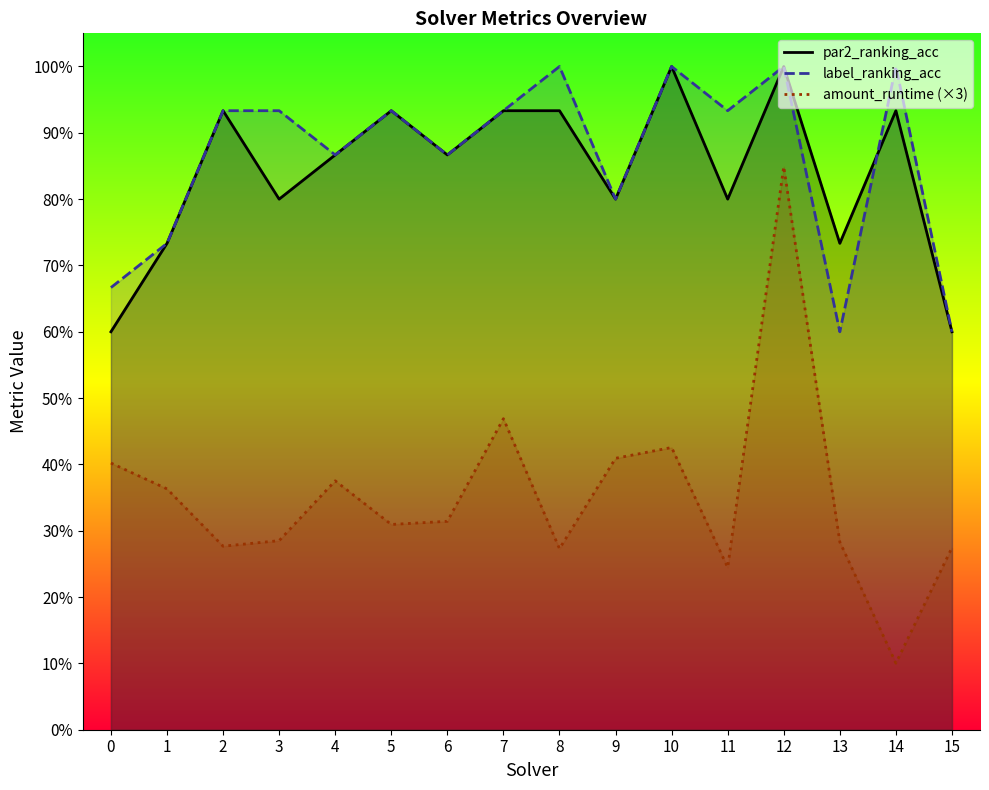

Is it true that label_ranking_acc equals 0.6 at 5?

False